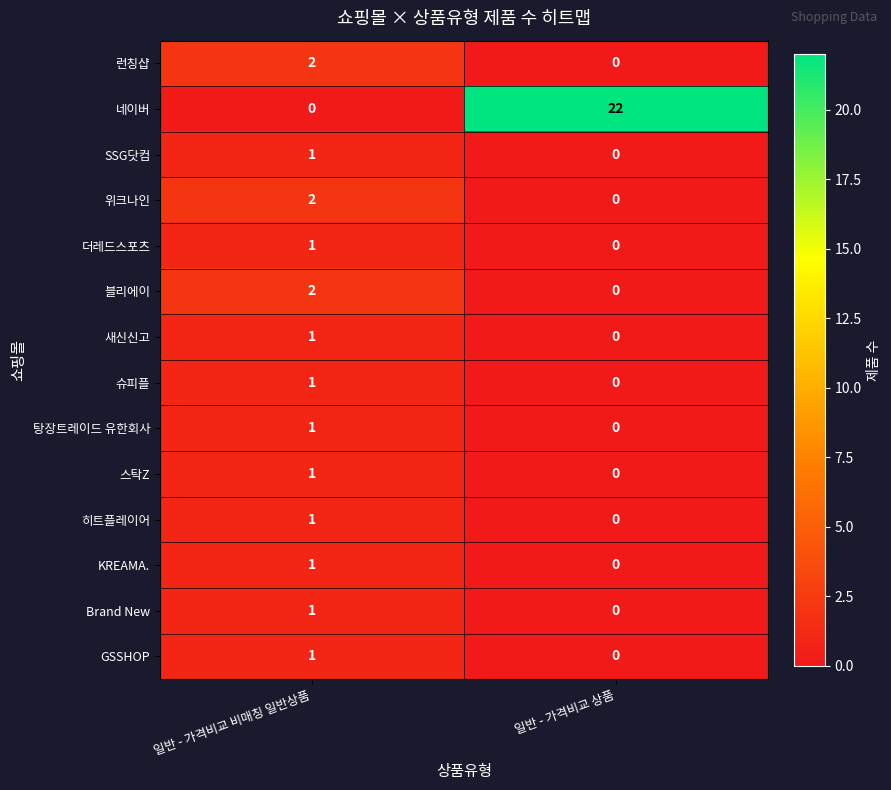

What is the sum of the 네이버 values at 일반 - 가격비교 상품 and 일반 - 가격비교 비매칭 일반상품?

22